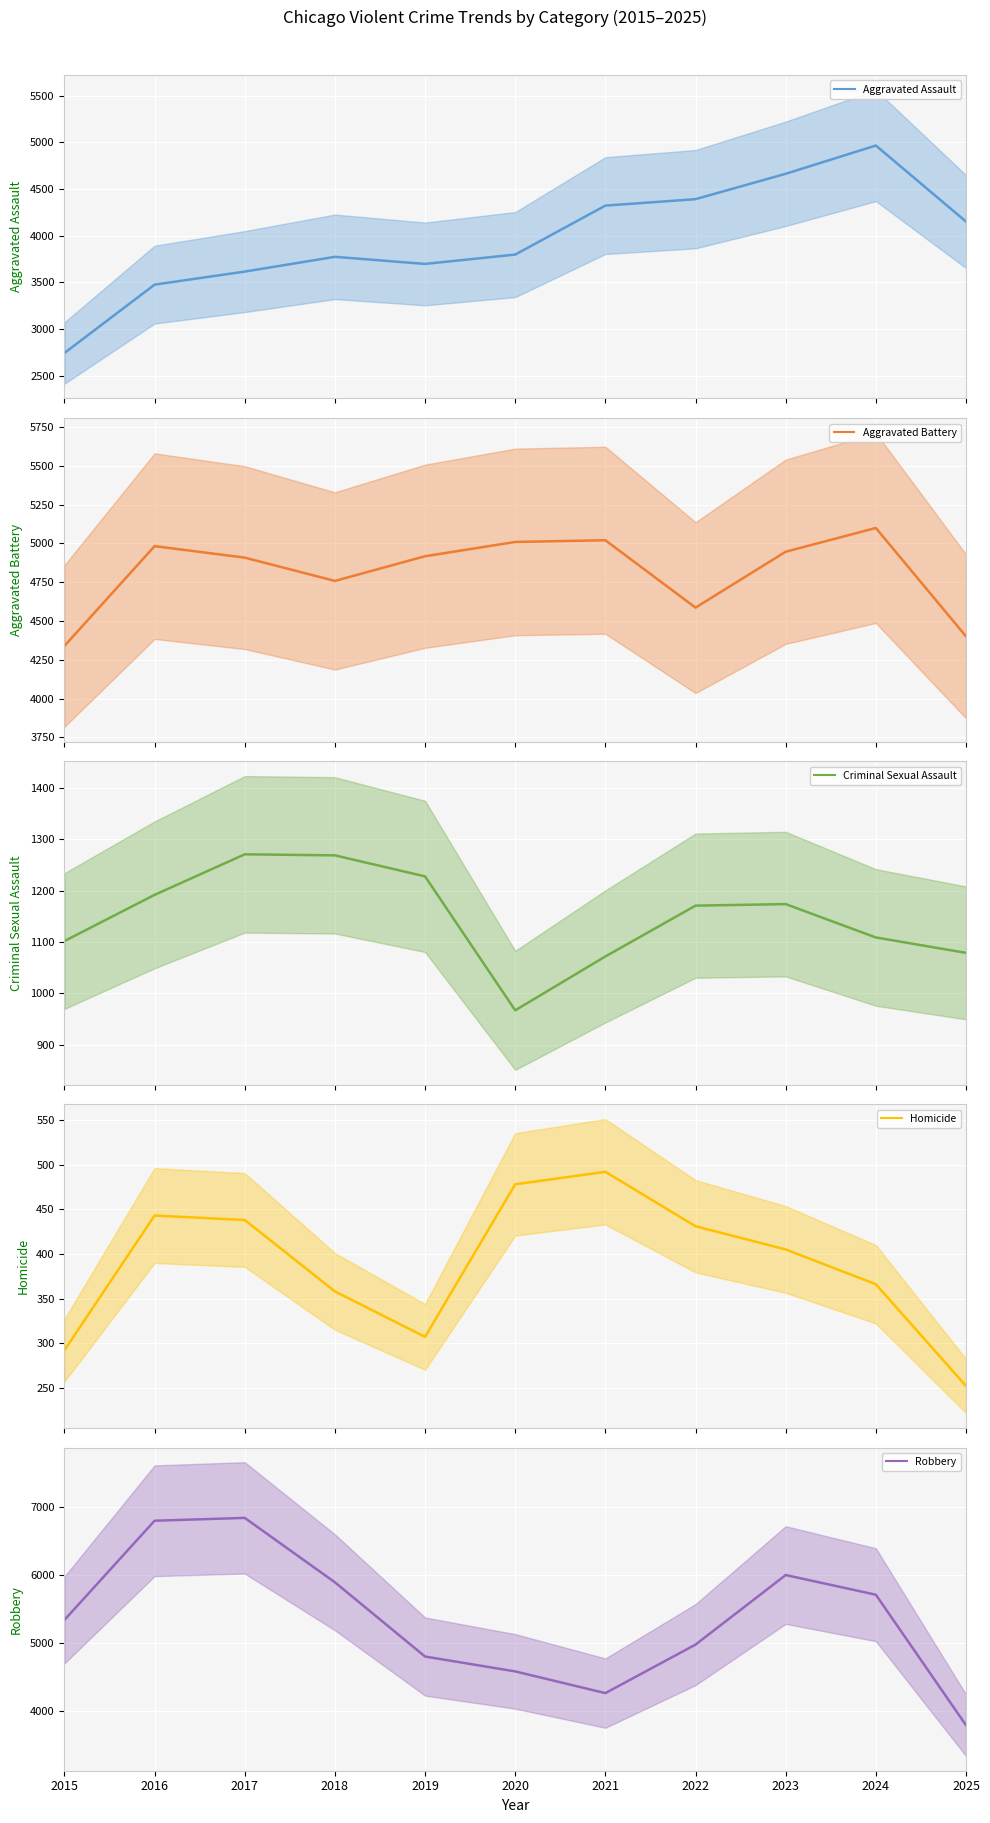

Reading right to left, extract all data points from this chart.

Aggravated Assault: 2025=4152	2024=4967	2023=4664	2022=4392	2021=4323	2020=3798	2019=3698	2018=3774	2017=3616	2016=3476	2015=2743
Aggravated Battery: 2025=4401	2024=5099	2023=4946	2022=4586	2021=5020	2020=5009	2019=4917	2018=4758	2017=4908	2016=4982	2015=4339
Criminal Sexual Assault: 2025=1079	2024=1109	2023=1174	2022=1171	2021=1072	2020=967	2019=1228	2018=1269	2017=1271	2016=1192	2015=1102
Homicide: 2025=252	2024=366	2023=405	2022=431	2021=492	2020=478	2019=307	2018=358	2017=438	2016=443	2015=292
Robbery: 2025=3784	2024=5707	2023=5997	2022=4972	2021=4257	2020=4577	2019=4796	2018=5890	2017=6839	2016=6797	2015=5335